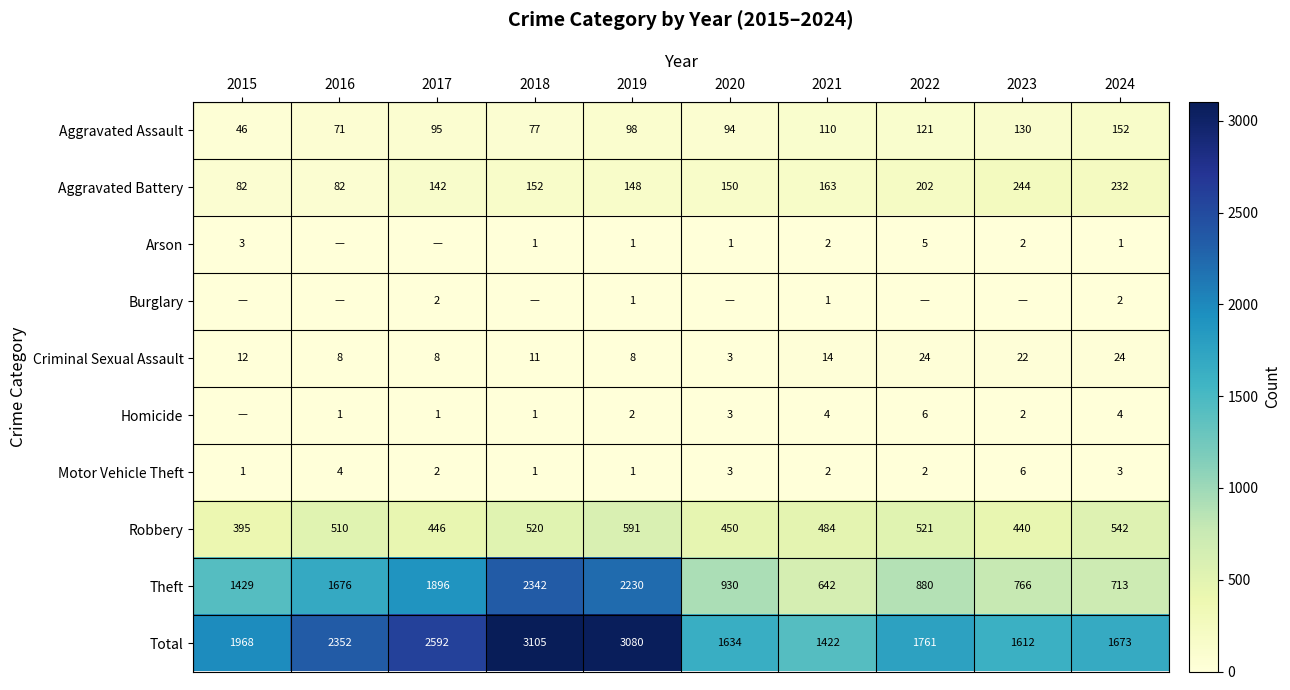

How many data points does each series have?

10